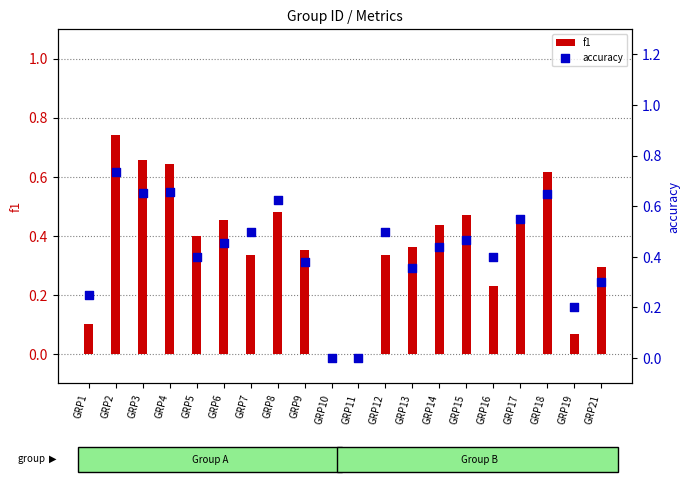

At how many categories does at least one series exceed 0?

18